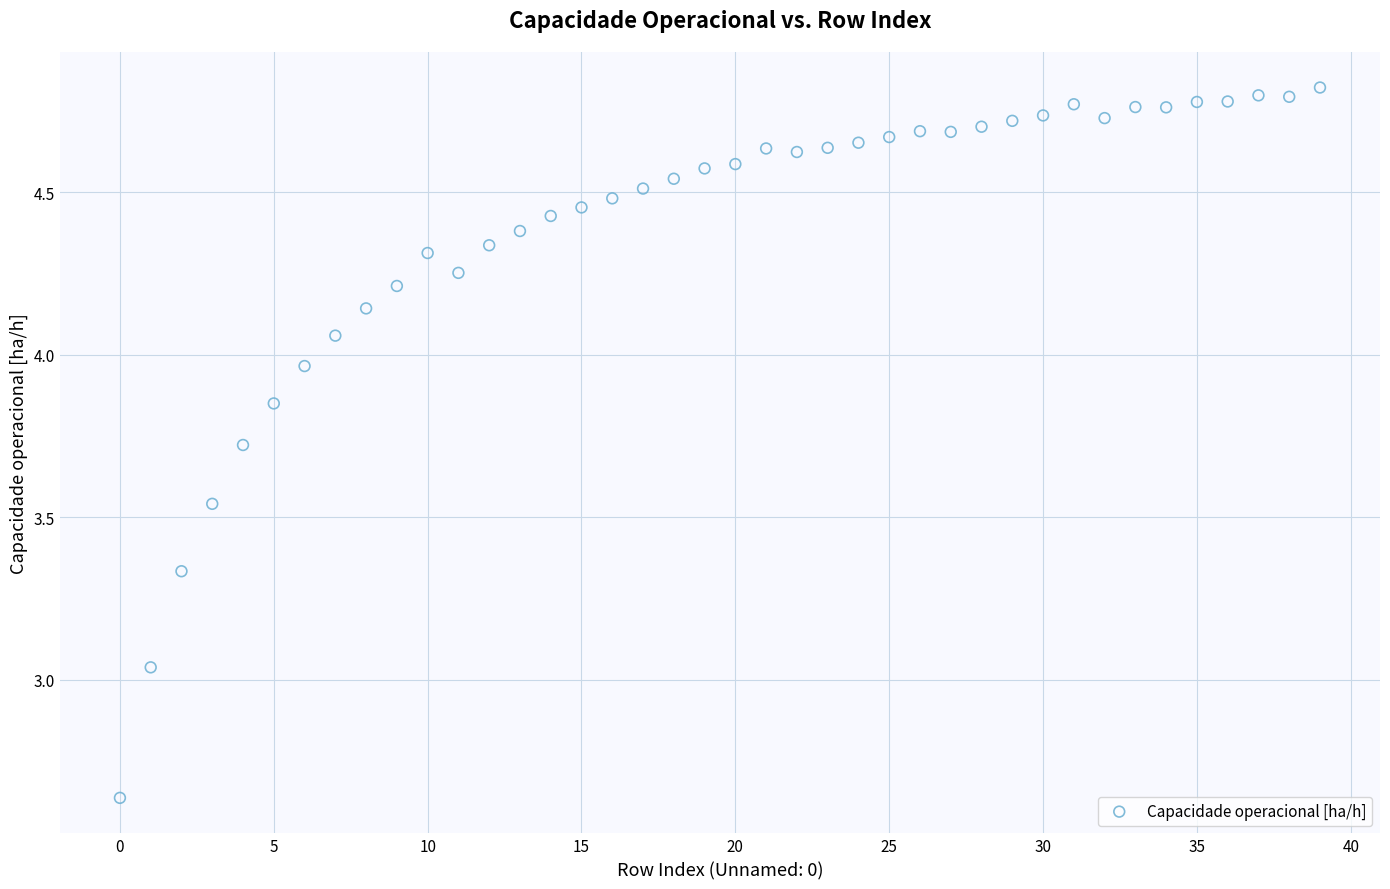

What is the range of Y values (max minus min)?

2.2